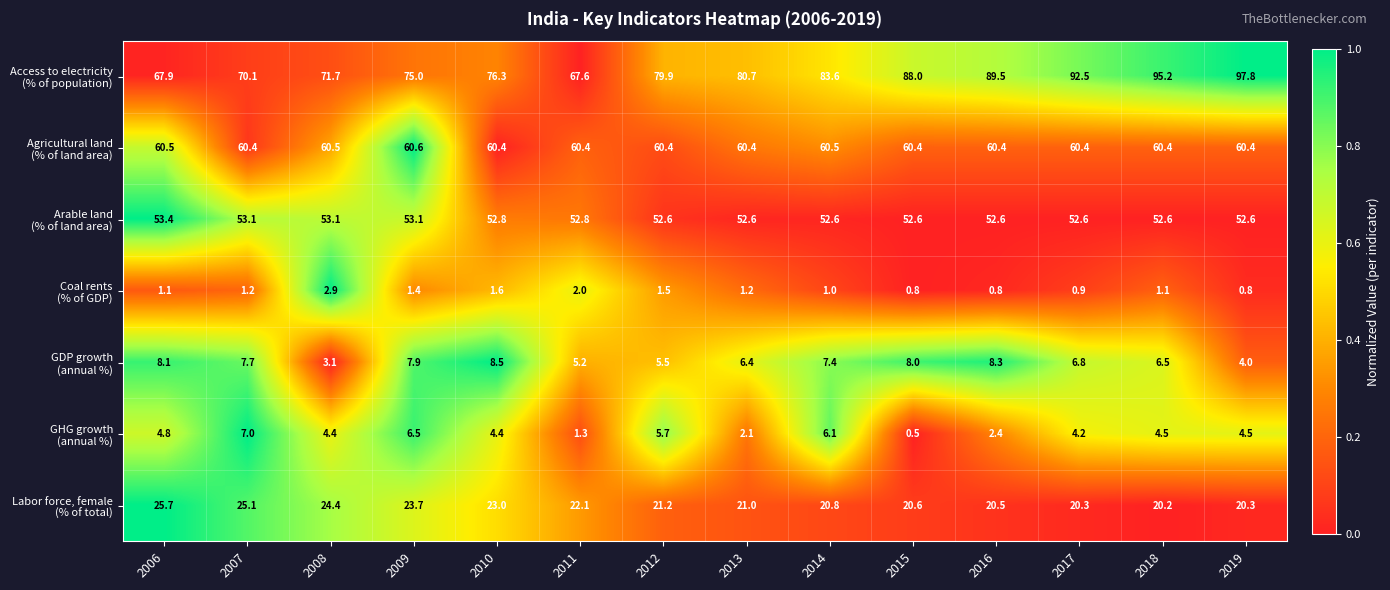

What is the spread (max minus min) of values at 2018?

94.1